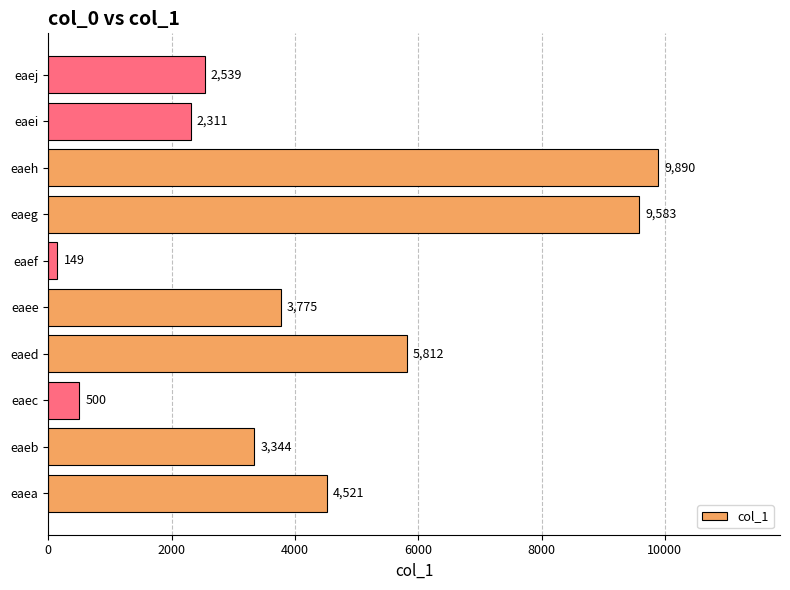

What is the difference between the maximum and second lowest values?

9390